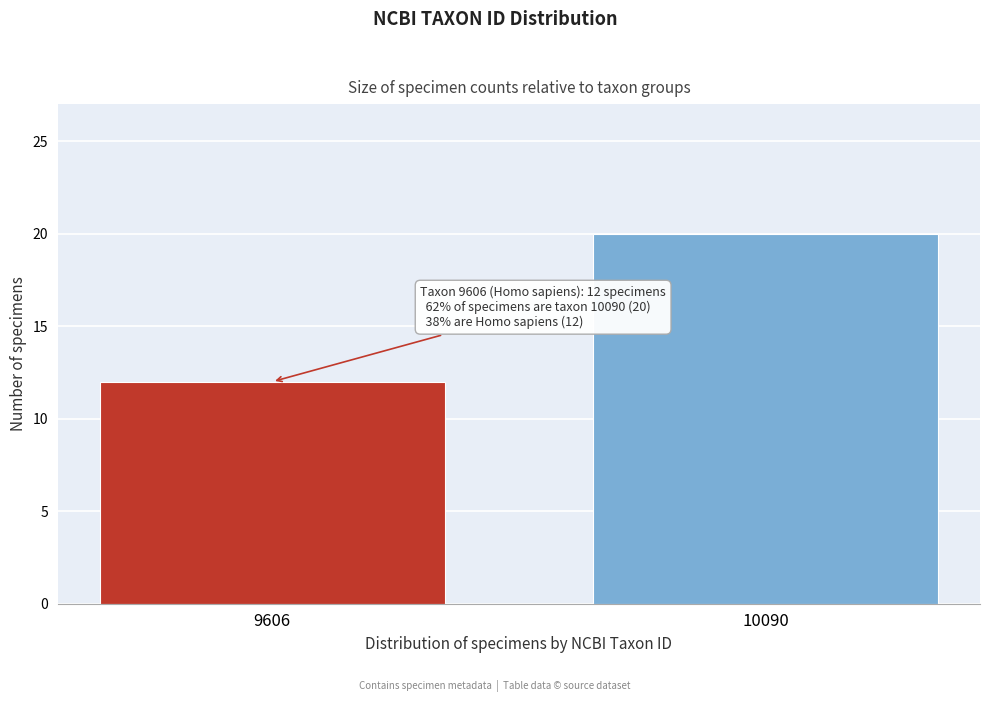

Reading right to left, what are all the values shown in this chart?

10090=20	9606=12